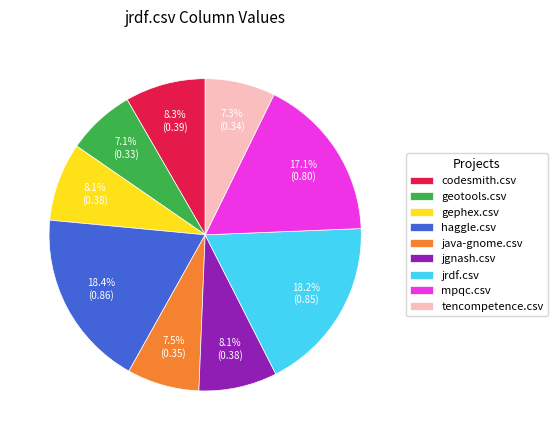

How many slices are in this pie chart?

9